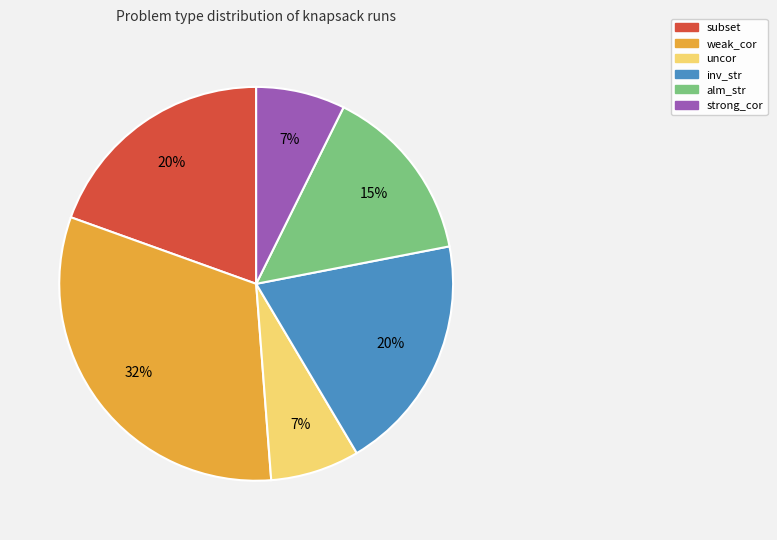

Which slice is the largest?

weak_cor